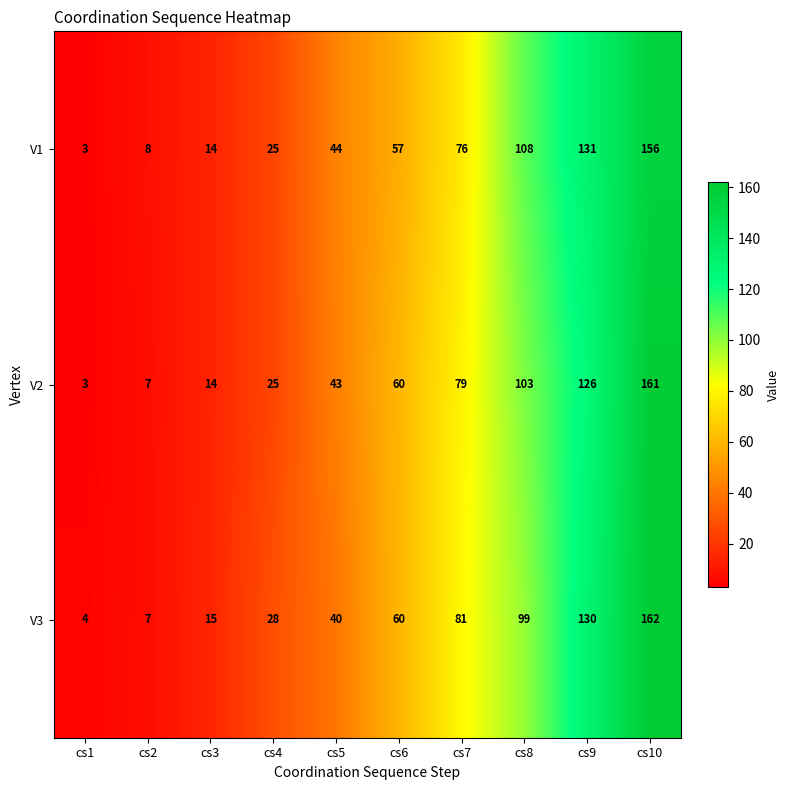

What is the sum of all V1 values?

622